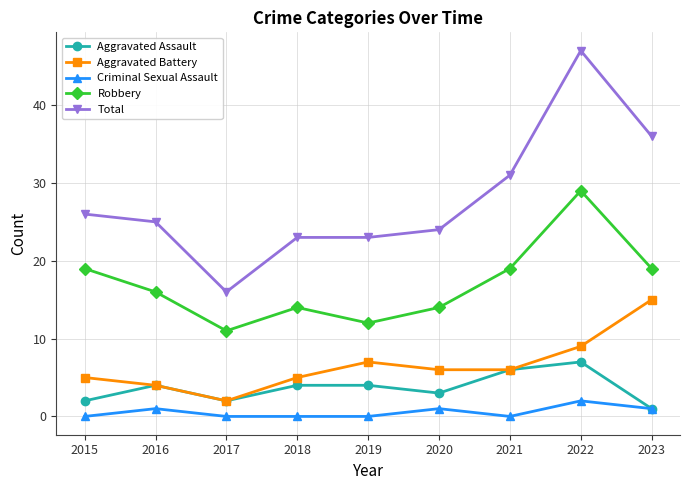

True or false: Aggravated Assault and Total intersect in this chart.

False